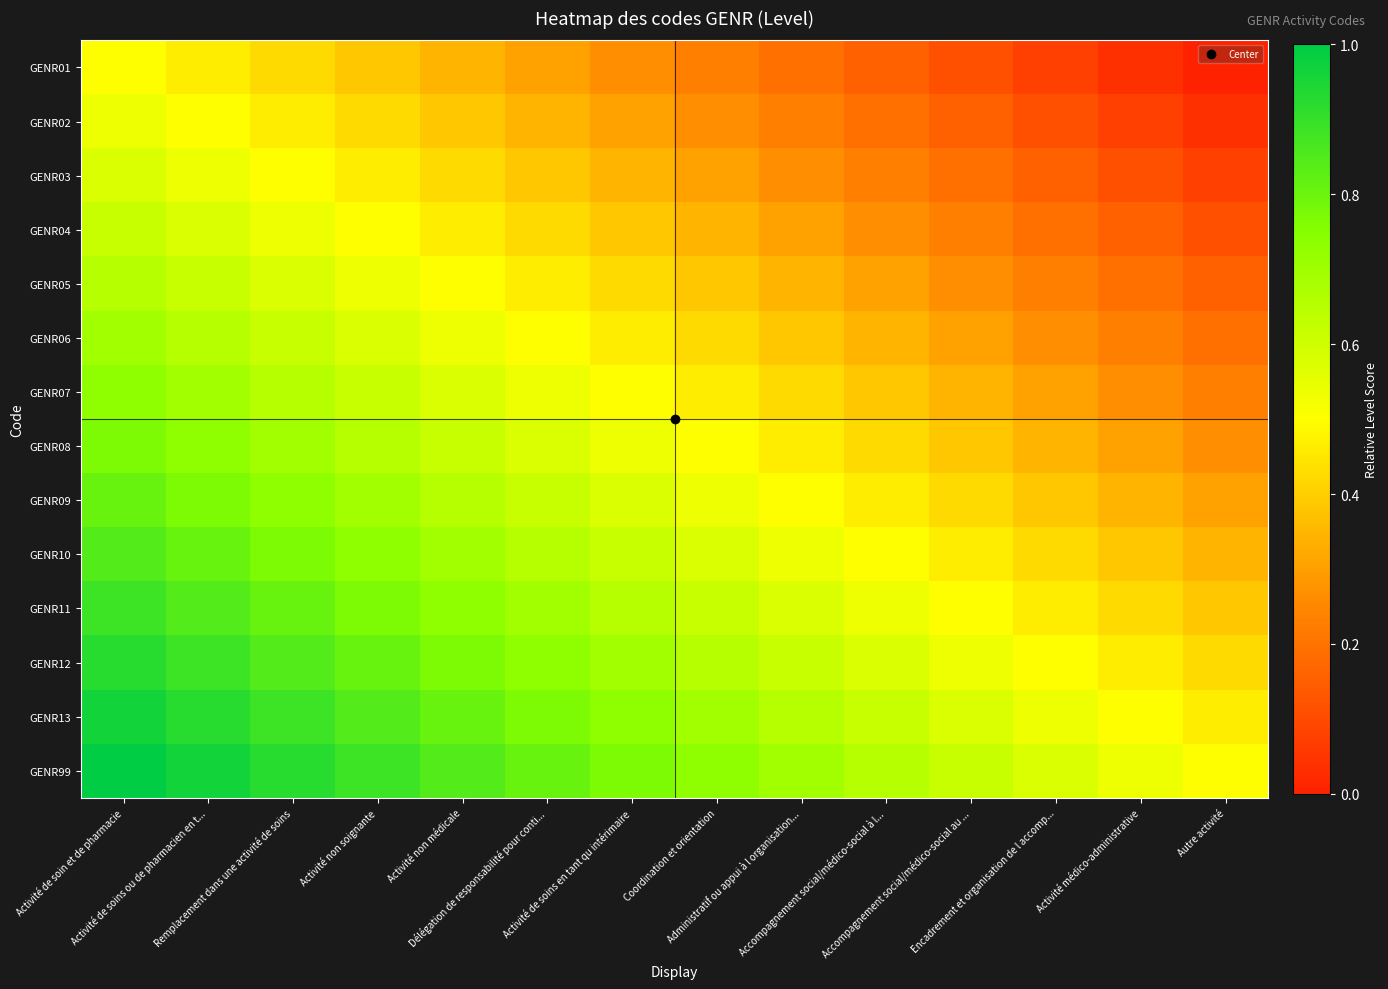

Reading left to right, transcribe all the data shown in this chart.

GENR01: Activité de soin et de pharmacie=0.5	Activité de soins ou de pharmacien en t...=0.5	Remplacement dans une activité de soins=0.4	Activité non soignante=0.4	Activité non médicale=0.3	Délégation de responsabilité pour conti...=0.3	Activité de soins en tant qu intérimaire=0.3	Coordination et orientation=0.2	Administratif ou appui à l organisation...=0.2	Accompagnement social/médico-social à l...=0.2	Accompagnement social/médico-social au ...=0.1	Encadrement et organisation de l accomp...=0.1	Activité médico-administrative=0.0	Autre activité=0.0
GENR02: Activité de soin et de pharmacie=0.5	Activité de soins ou de pharmacien en t...=0.5	Remplacement dans une activité de soins=0.5	Activité non soignante=0.4	Activité non médicale=0.4	Délégation de responsabilité pour conti...=0.3	Activité de soins en tant qu intérimaire=0.3	Coordination et orientation=0.3	Administratif ou appui à l organisation...=0.2	Accompagnement social/médico-social à l...=0.2	Accompagnement social/médico-social au ...=0.2	Encadrement et organisation de l accomp...=0.1	Activité médico-administrative=0.1	Autre activité=0.0
GENR03: Activité de soin et de pharmacie=0.6	Activité de soins ou de pharmacien en t...=0.5	Remplacement dans une activité de soins=0.5	Activité non soignante=0.5	Activité non médicale=0.4	Délégation de responsabilité pour conti...=0.4	Activité de soins en tant qu intérimaire=0.3	Coordination et orientation=0.3	Administratif ou appui à l organisation...=0.3	Accompagnement social/médico-social à l...=0.2	Accompagnement social/médico-social au ...=0.2	Encadrement et organisation de l accomp...=0.2	Activité médico-administrative=0.1	Autre activité=0.1
GENR04: Activité de soin et de pharmacie=0.6	Activité de soins ou de pharmacien en t...=0.6	Remplacement dans une activité de soins=0.5	Activité non soignante=0.5	Activité non médicale=0.5	Délégation de responsabilité pour conti...=0.4	Activité de soins en tant qu intérimaire=0.4	Coordination et orientation=0.3	Administratif ou appui à l organisation...=0.3	Accompagnement social/médico-social à l...=0.3	Accompagnement social/médico-social au ...=0.2	Encadrement et organisation de l accomp...=0.2	Activité médico-administrative=0.2	Autre activité=0.1
GENR05: Activité de soin et de pharmacie=0.7	Activité de soins ou de pharmacien en t...=0.6	Remplacement dans une activité de soins=0.6	Activité non soignante=0.5	Activité non médicale=0.5	Délégation de responsabilité pour conti...=0.5	Activité de soins en tant qu intérimaire=0.4	Coordination et orientation=0.4	Administratif ou appui à l organisation...=0.3	Accompagnement social/médico-social à l...=0.3	Accompagnement social/médico-social au ...=0.3	Encadrement et organisation de l accomp...=0.2	Activité médico-administrative=0.2	Autre activité=0.2
GENR06: Activité de soin et de pharmacie=0.7	Activité de soins ou de pharmacien en t...=0.7	Remplacement dans une activité de soins=0.6	Activité non soignante=0.6	Activité non médicale=0.5	Délégation de responsabilité pour conti...=0.5	Activité de soins en tant qu intérimaire=0.5	Coordination et orientation=0.4	Administratif ou appui à l organisation...=0.4	Accompagnement social/médico-social à l...=0.3	Accompagnement social/médico-social au ...=0.3	Encadrement et organisation de l accomp...=0.3	Activité médico-administrative=0.2	Autre activité=0.2
GENR07: Activité de soin et de pharmacie=0.7	Activité de soins ou de pharmacien en t...=0.7	Remplacement dans une activité de soins=0.7	Activité non soignante=0.6	Activité non médicale=0.6	Délégation de responsabilité pour conti...=0.5	Activité de soins en tant qu intérimaire=0.5	Coordination et orientation=0.5	Administratif ou appui à l organisation...=0.4	Accompagnement social/médico-social à l...=0.4	Accompagnement social/médico-social au ...=0.3	Encadrement et organisation de l accomp...=0.3	Activité médico-administrative=0.3	Autre activité=0.2
GENR08: Activité de soin et de pharmacie=0.8	Activité de soins ou de pharmacien en t...=0.7	Remplacement dans une activité de soins=0.7	Activité non soignante=0.7	Activité non médicale=0.6	Délégation de responsabilité pour conti...=0.6	Activité de soins en tant qu intérimaire=0.5	Coordination et orientation=0.5	Administratif ou appui à l organisation...=0.5	Accompagnement social/médico-social à l...=0.4	Accompagnement social/médico-social au ...=0.4	Encadrement et organisation de l accomp...=0.3	Activité médico-administrative=0.3	Autre activité=0.3
GENR09: Activité de soin et de pharmacie=0.8	Activité de soins ou de pharmacien en t...=0.8	Remplacement dans une activité de soins=0.7	Activité non soignante=0.7	Activité non médicale=0.7	Délégation de responsabilité pour conti...=0.6	Activité de soins en tant qu intérimaire=0.6	Coordination et orientation=0.5	Administratif ou appui à l organisation...=0.5	Accompagnement social/médico-social à l...=0.5	Accompagnement social/médico-social au ...=0.4	Encadrement et organisation de l accomp...=0.4	Activité médico-administrative=0.3	Autre activité=0.3
GENR10: Activité de soin et de pharmacie=0.8	Activité de soins ou de pharmacien en t...=0.8	Remplacement dans une activité de soins=0.8	Activité non soignante=0.7	Activité non médicale=0.7	Délégation de responsabilité pour conti...=0.7	Activité de soins en tant qu intérimaire=0.6	Coordination et orientation=0.6	Administratif ou appui à l organisation...=0.5	Accompagnement social/médico-social à l...=0.5	Accompagnement social/médico-social au ...=0.5	Encadrement et organisation de l accomp...=0.4	Activité médico-administrative=0.4	Autre activité=0.3
GENR11: Activité de soin et de pharmacie=0.9	Activité de soins ou de pharmacien en t...=0.8	Remplacement dans une activité de soins=0.8	Activité non soignante=0.8	Activité non médicale=0.7	Délégation de responsabilité pour conti...=0.7	Activité de soins en tant qu intérimaire=0.7	Coordination et orientation=0.6	Administratif ou appui à l organisation...=0.6	Accompagnement social/médico-social à l...=0.5	Accompagnement social/médico-social au ...=0.5	Encadrement et organisation de l accomp...=0.5	Activité médico-administrative=0.4	Autre activité=0.4
GENR12: Activité de soin et de pharmacie=0.9	Activité de soins ou de pharmacien en t...=0.9	Remplacement dans une activité de soins=0.8	Activité non soignante=0.8	Activité non médicale=0.8	Délégation de responsabilité pour conti...=0.7	Activité de soins en tant qu intérimaire=0.7	Coordination et orientation=0.7	Administratif ou appui à l organisation...=0.6	Accompagnement social/médico-social à l...=0.6	Accompagnement social/médico-social au ...=0.5	Encadrement et organisation de l accomp...=0.5	Activité médico-administrative=0.5	Autre activité=0.4
GENR13: Activité de soin et de pharmacie=1.0	Activité de soins ou de pharmacien en t...=0.9	Remplacement dans une activité de soins=0.9	Activité non soignante=0.8	Activité non médicale=0.8	Délégation de responsabilité pour conti...=0.8	Activité de soins en tant qu intérimaire=0.7	Coordination et orientation=0.7	Administratif ou appui à l organisation...=0.7	Accompagnement social/médico-social à l...=0.6	Accompagnement social/médico-social au ...=0.6	Encadrement et organisation de l accomp...=0.5	Activité médico-administrative=0.5	Autre activité=0.5
GENR99: Activité de soin et de pharmacie=1.0	Activité de soins ou de pharmacien en t...=1.0	Remplacement dans une activité de soins=0.9	Activité non soignante=0.9	Activité non médicale=0.8	Délégation de responsabilité pour conti...=0.8	Activité de soins en tant qu intérimaire=0.8	Coordination et orientation=0.7	Administratif ou appui à l organisation...=0.7	Accompagnement social/médico-social à l...=0.7	Accompagnement social/médico-social au ...=0.6	Encadrement et organisation de l accomp...=0.6	Activité médico-administrative=0.5	Autre activité=0.5